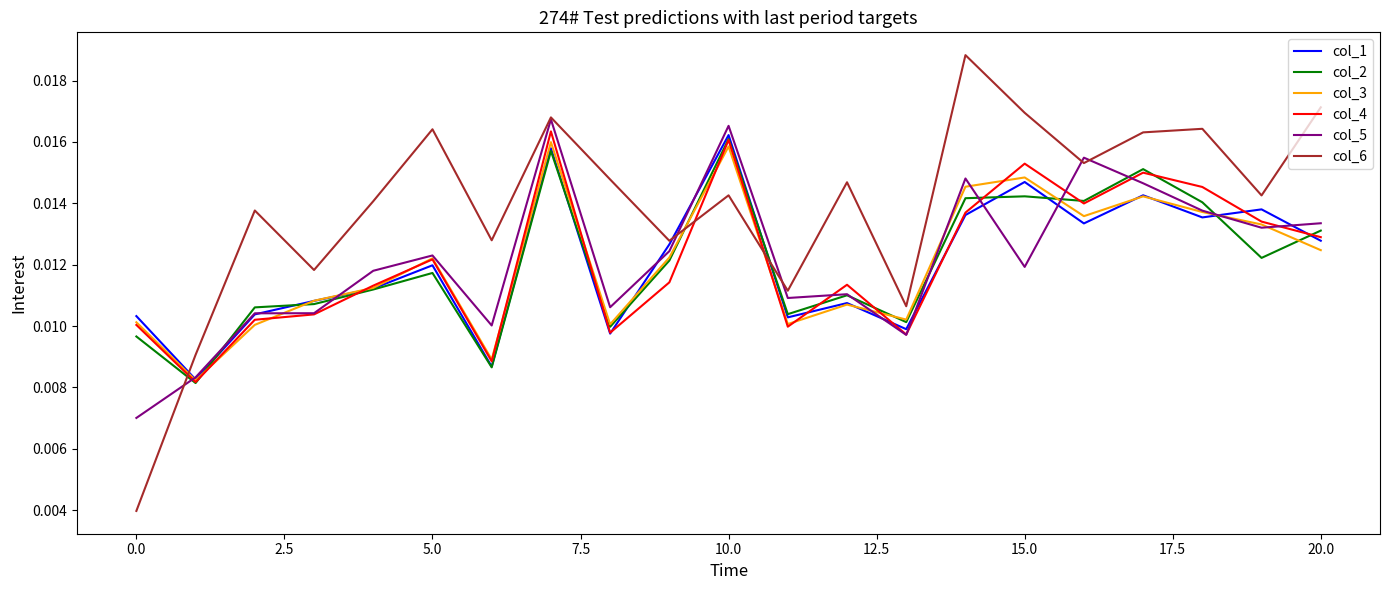

Which series has the largest total across all categories?

col_6